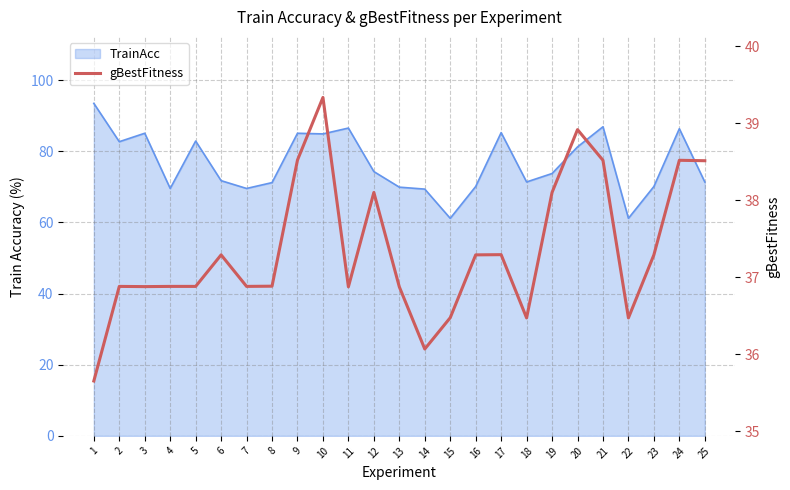

What is the change in value from 3 to 20?

+2.0